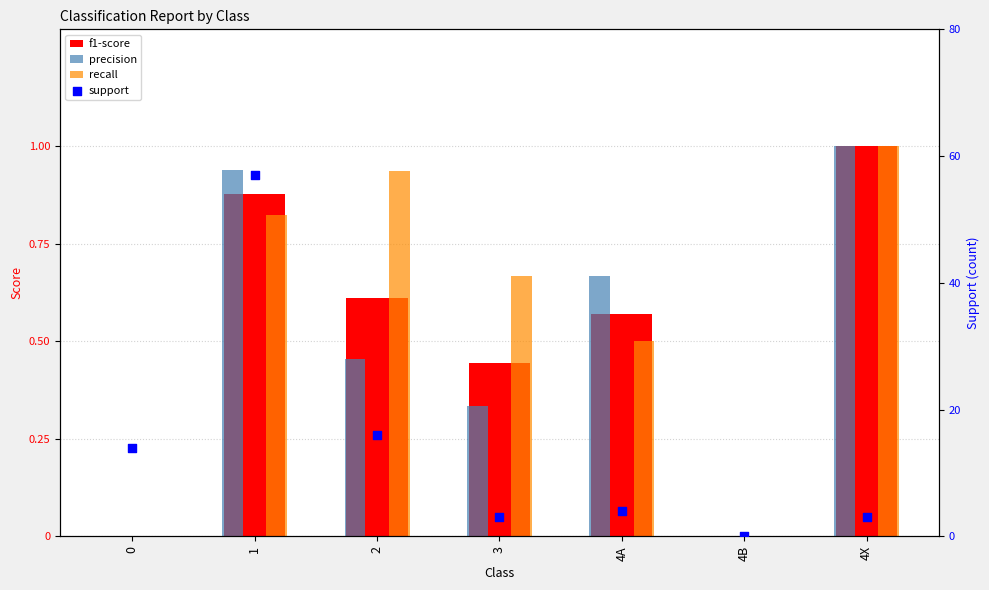

What is the total value across all series at 1?

59.6